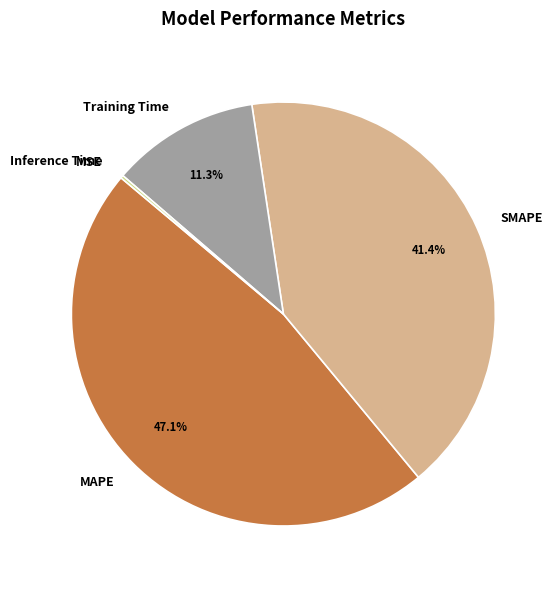

Combined, do Training Time and MAPE account for over 50%?

Yes